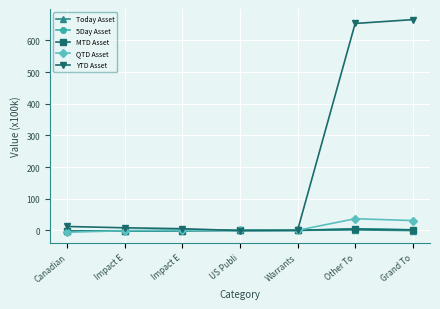

How many lines are shown in the chart?

5